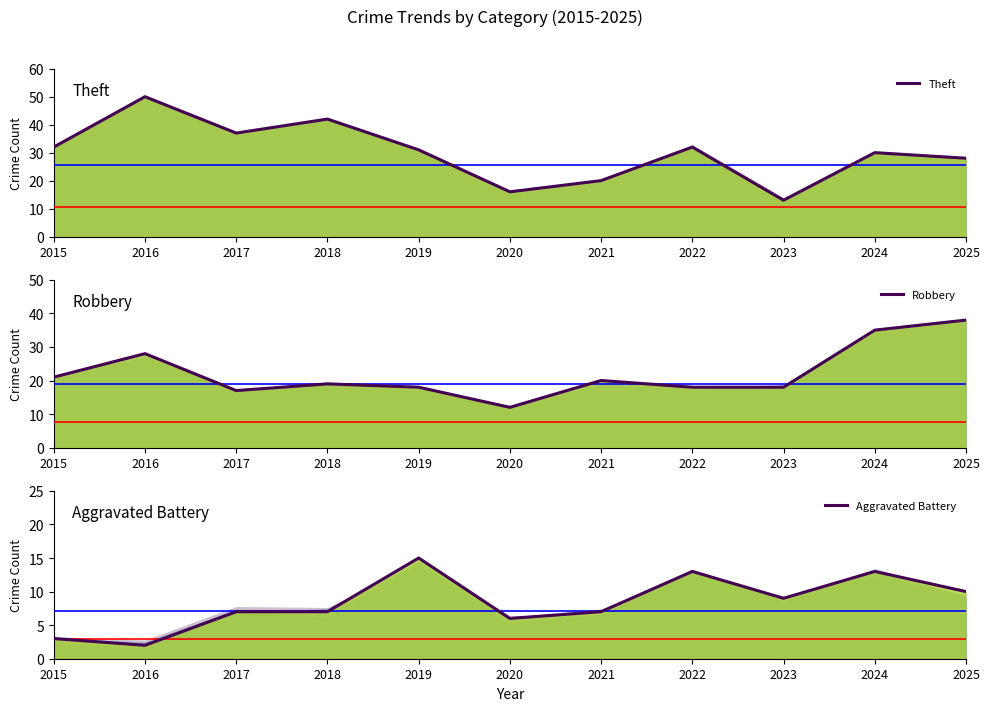

True or false: Robbery has a value of 20 at 2021.

True